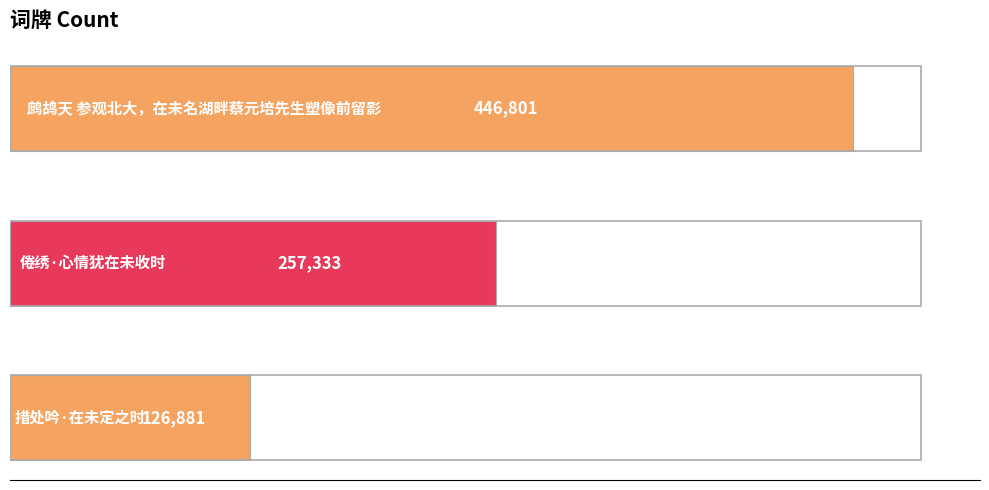

How many values are between 126881 and 446801?

3